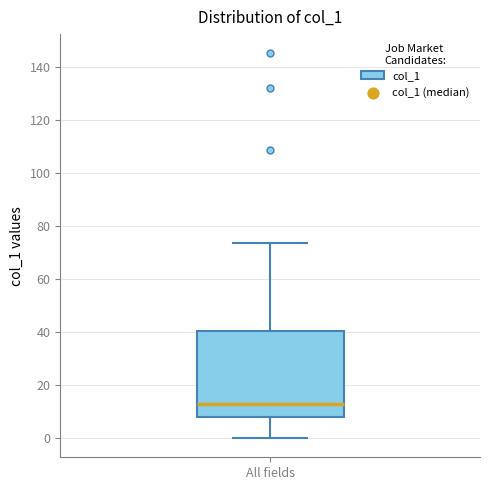

Transcribe this box plot: give where the median line is, the range the box spans, and where the two whiskers end, as read against the y-axis. The values are not printed on the chart, so give them approximately, as read against the axis.

median 12, box 8 to 40, whiskers 0 to 74